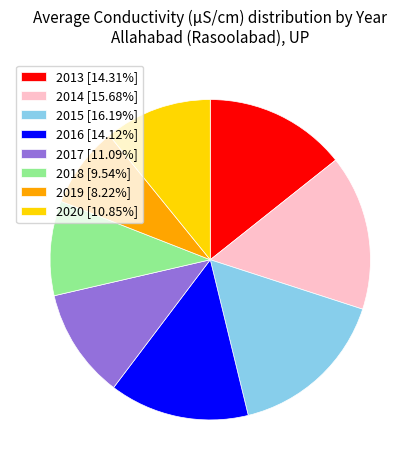

Does 2017 represent more than half of the total?

No